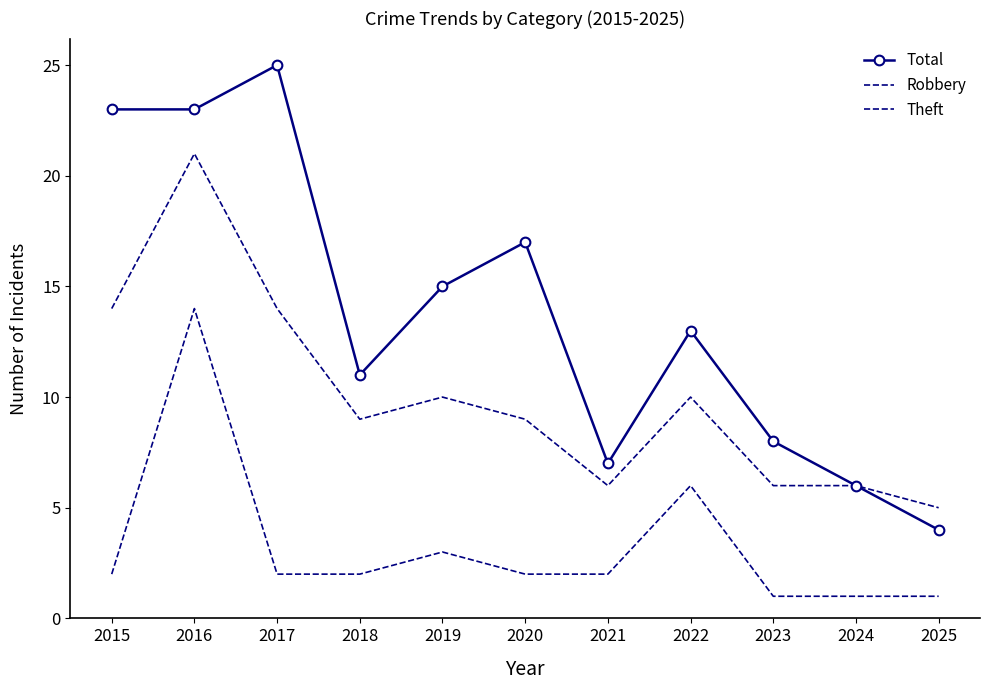

Rank the series by their maximum value, from lowest to highest.

Theft, Robbery, Total